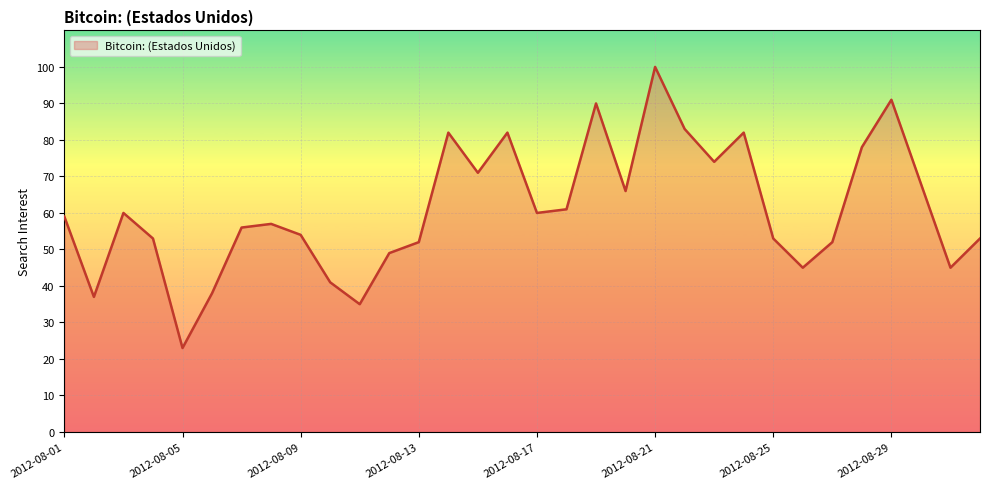

How many lines are shown in the chart?

1